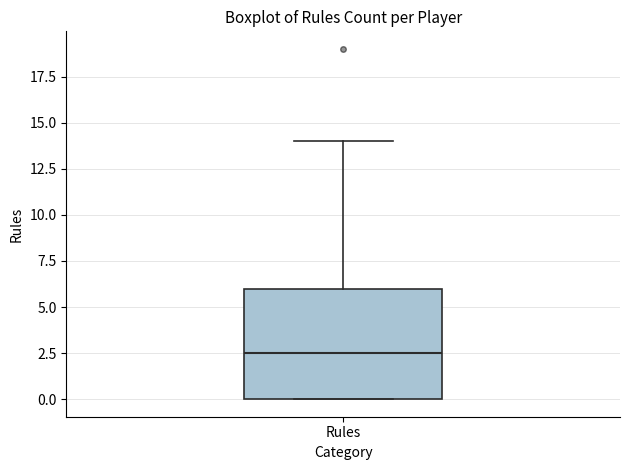

Where is the lower edge of the box for Rules on the y-axis? The values are not printed on the chart, so give them approximately, as read against the axis.

0.0